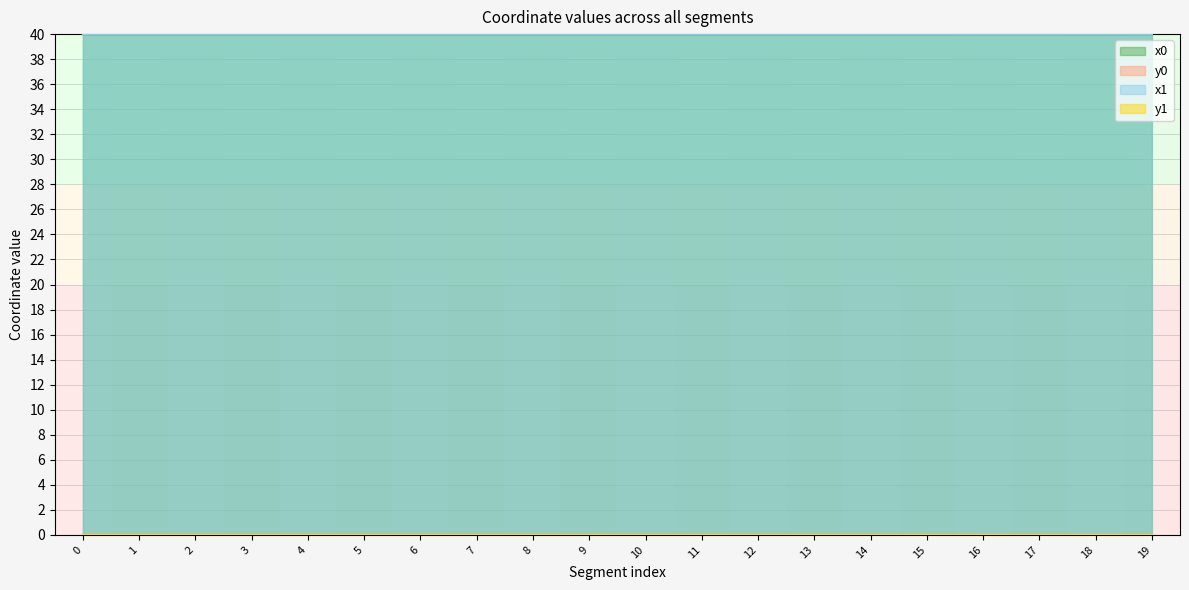

True or false: x0 and y1 cross at least once.

False